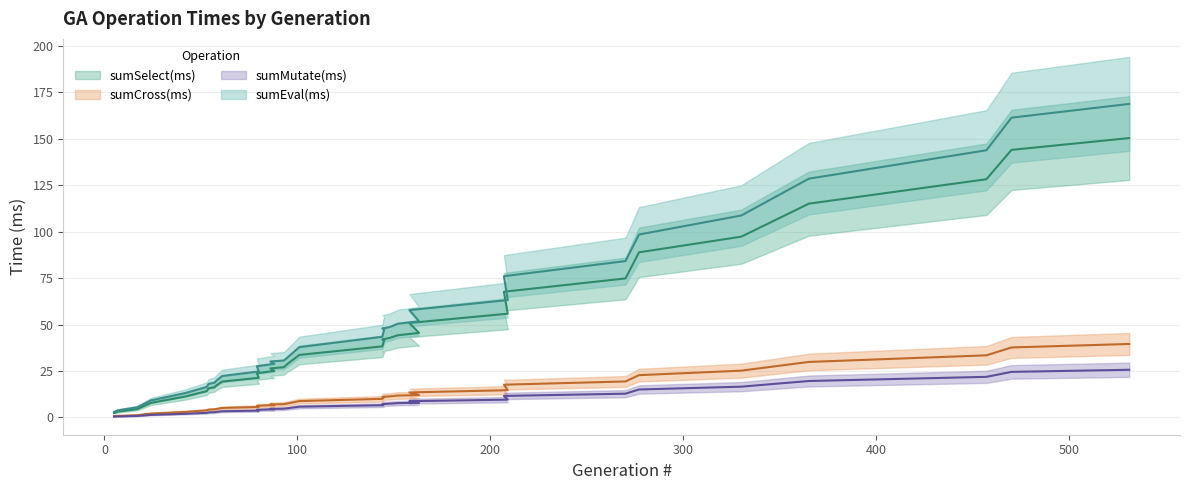

What is the sum of all sumEval(ms) values?

1524.7